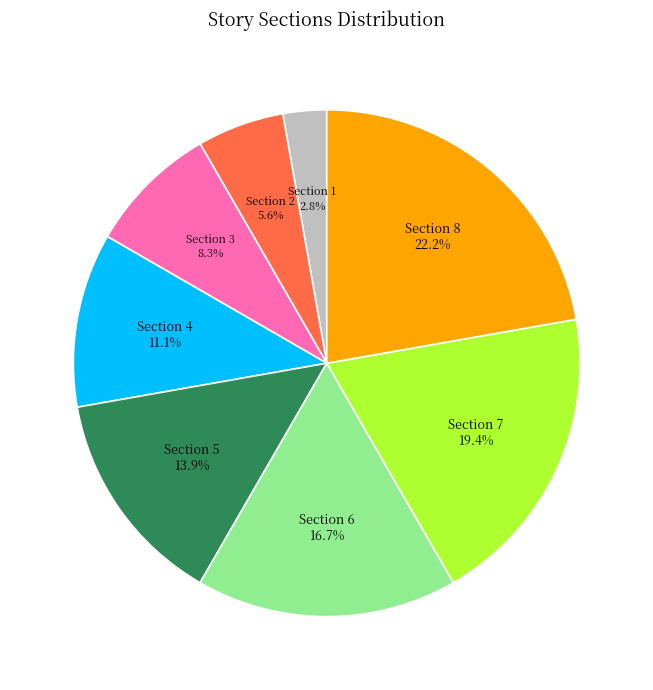

Does any single category account for the majority?

No